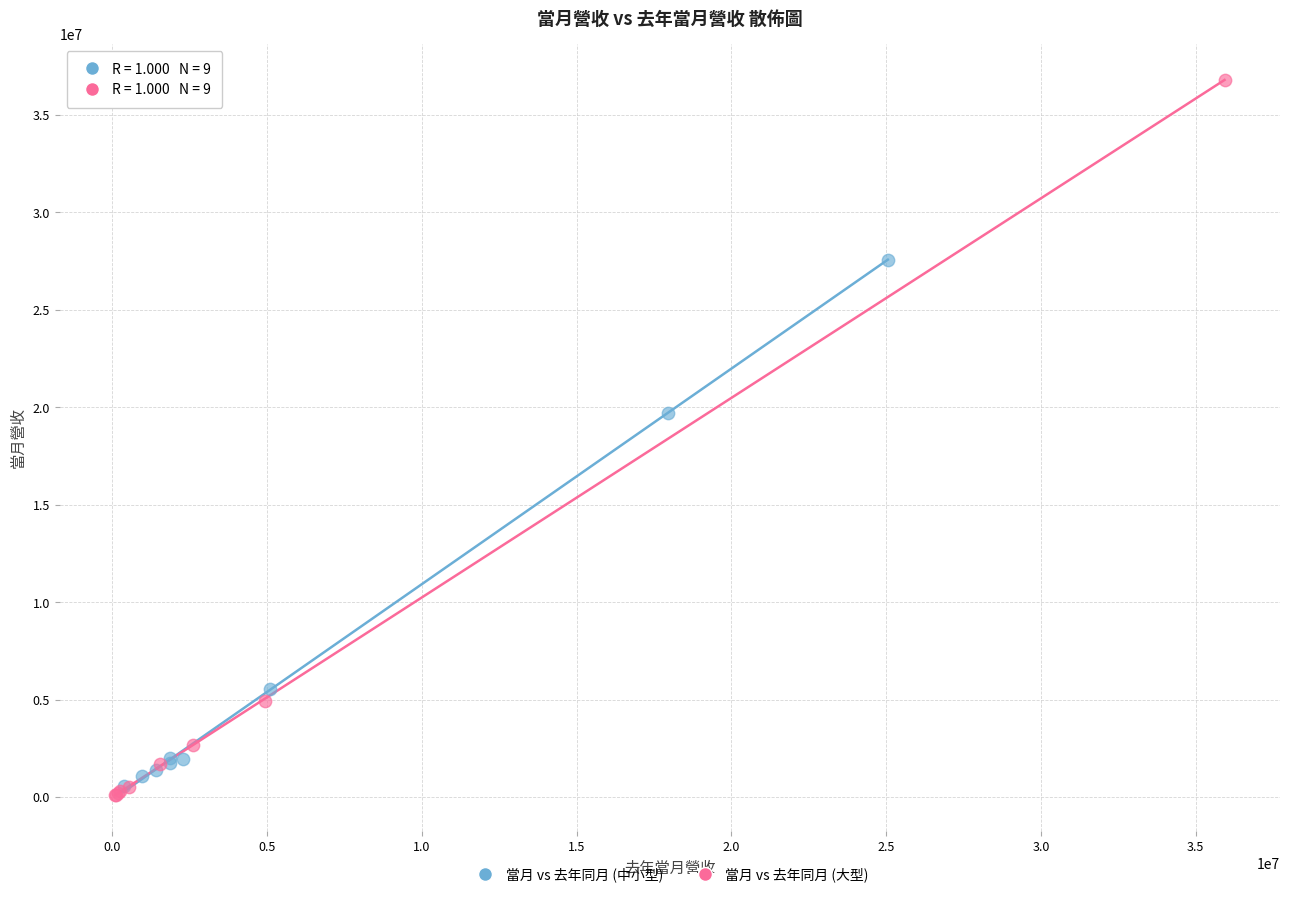

Which series has the widest spread of Y values?

當月 vs 去年同月 (大型)